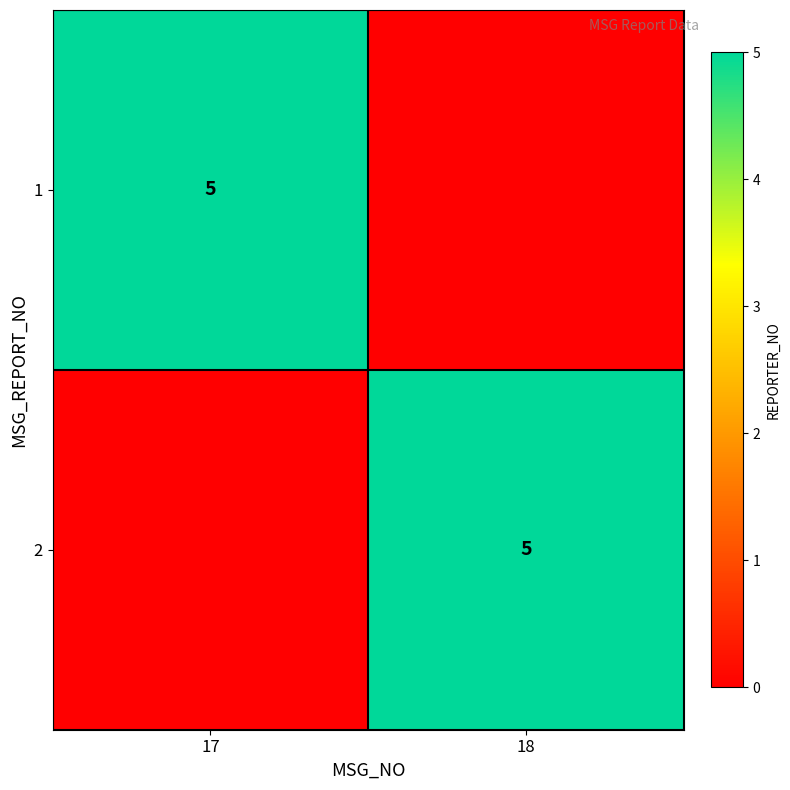

Is it true that 1 equals 8 at 17?

False